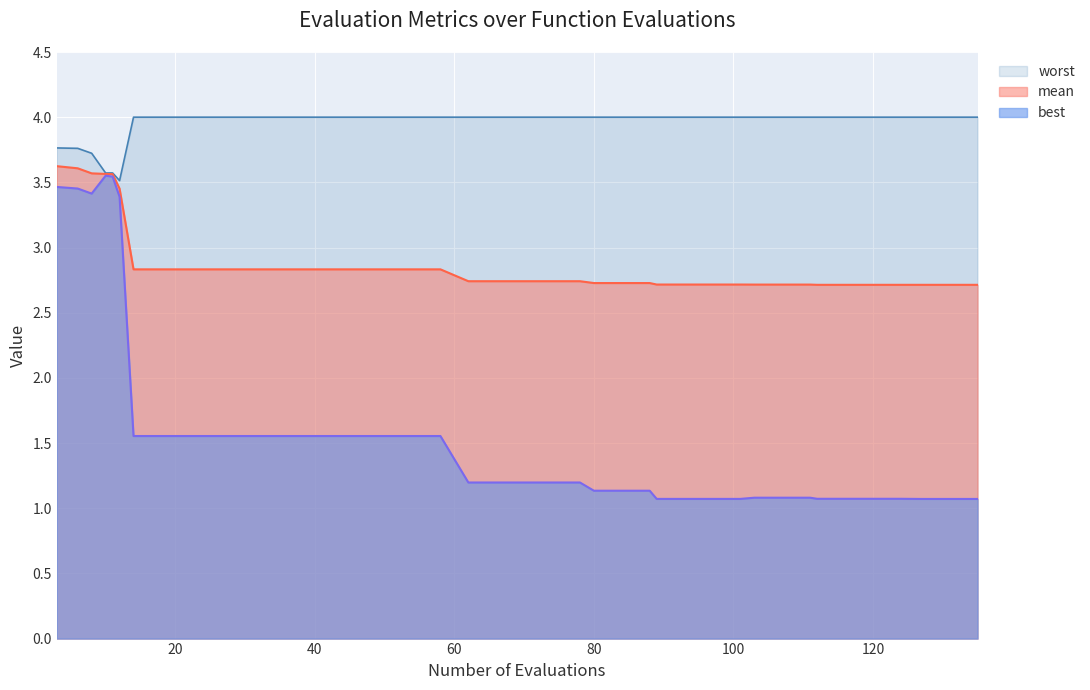

Between 10 and 120, which is larger?

10